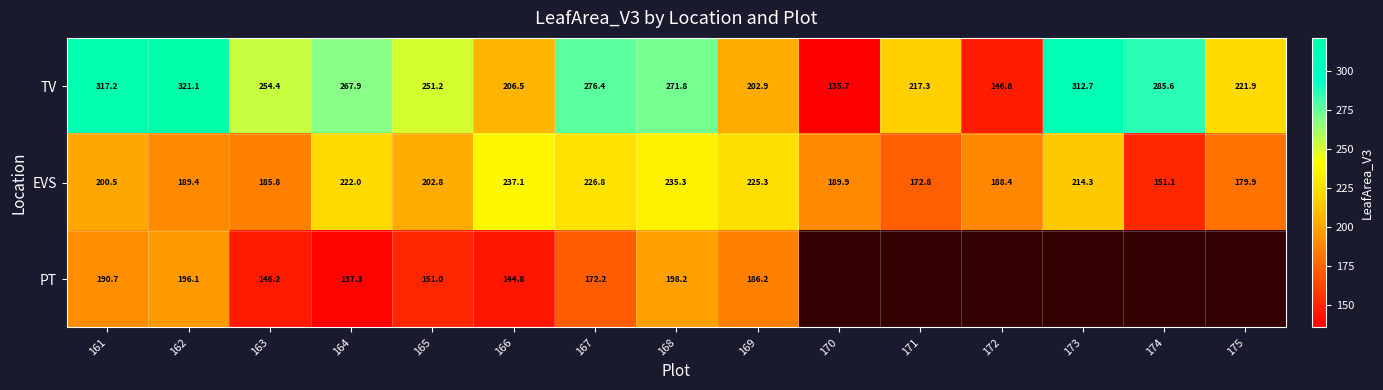

List the labels in order of TV value, largest first.

162, 161, 173, 174, 167, 168, 164, 163, 165, 175, 171, 166, 169, 172, 170